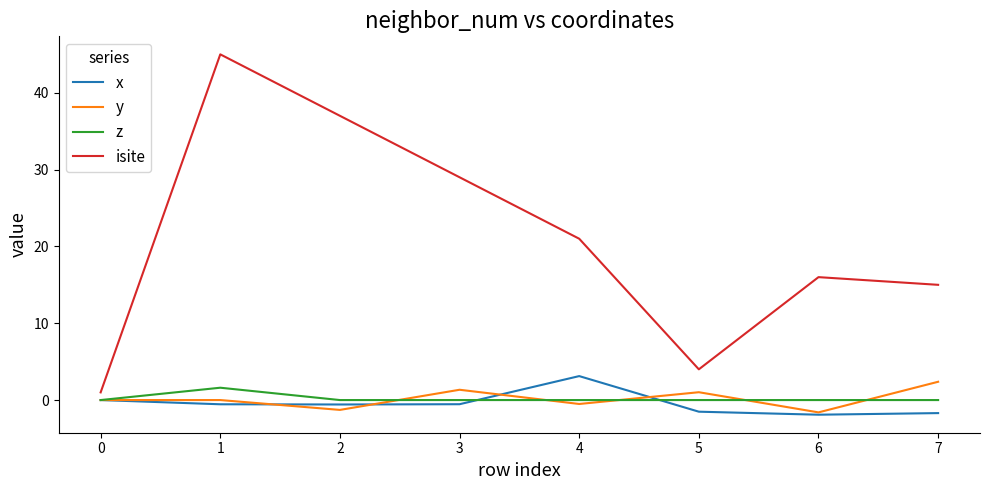

List the series in order of their peak value, highest first.

isite, x, y, z